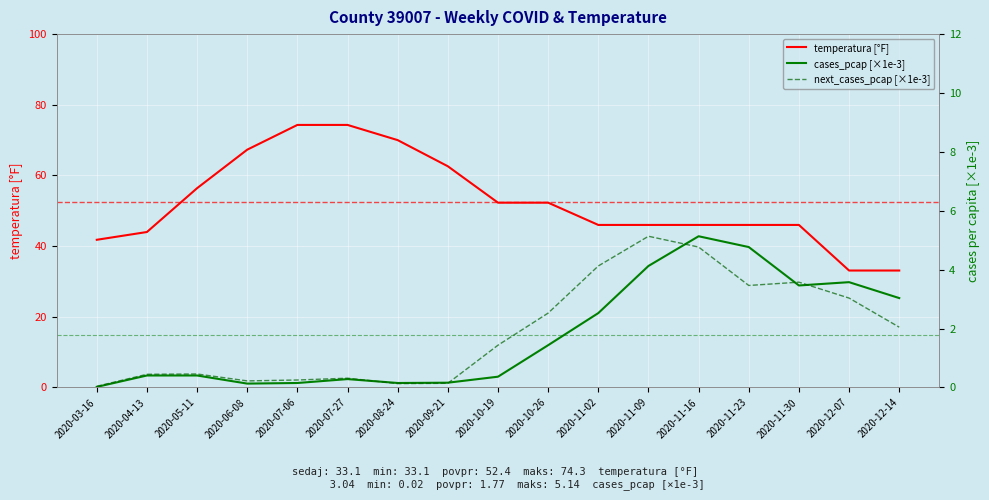

Between 2020-07-27 and 2020-11-30, which series saw the biggest shift?

temperatura [°F]